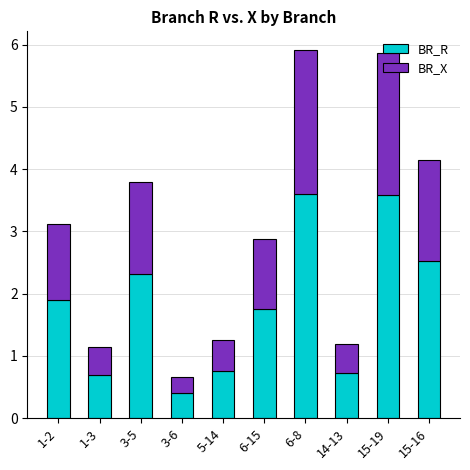

The BR_R series shows 3.0 at 6-15. True or false?

False